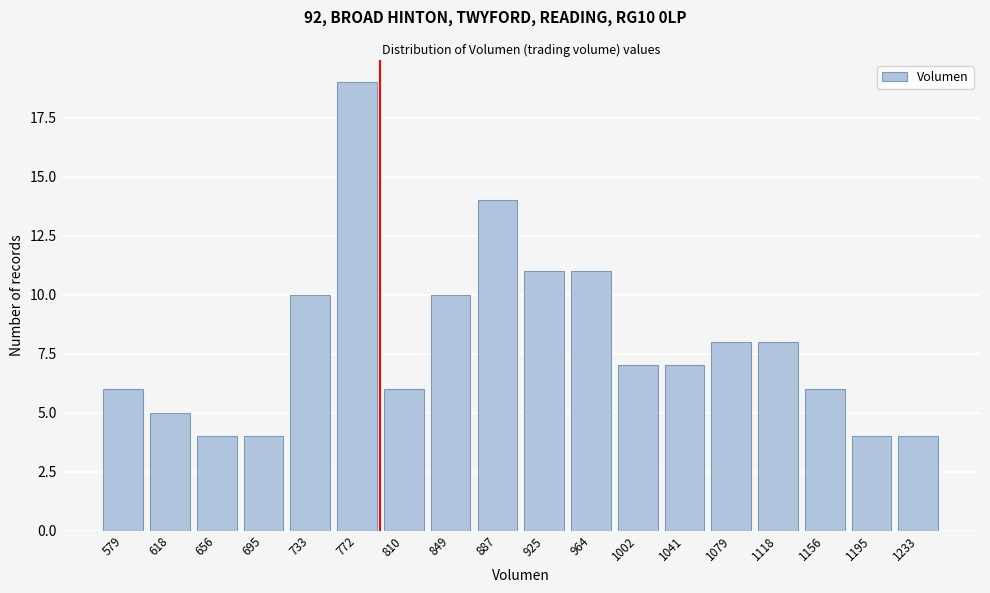

Reading right to left, extract all data points from this chart.

4	4	6	8	8	7	7	11	11	14	10	6	19	10	4	4	5	6